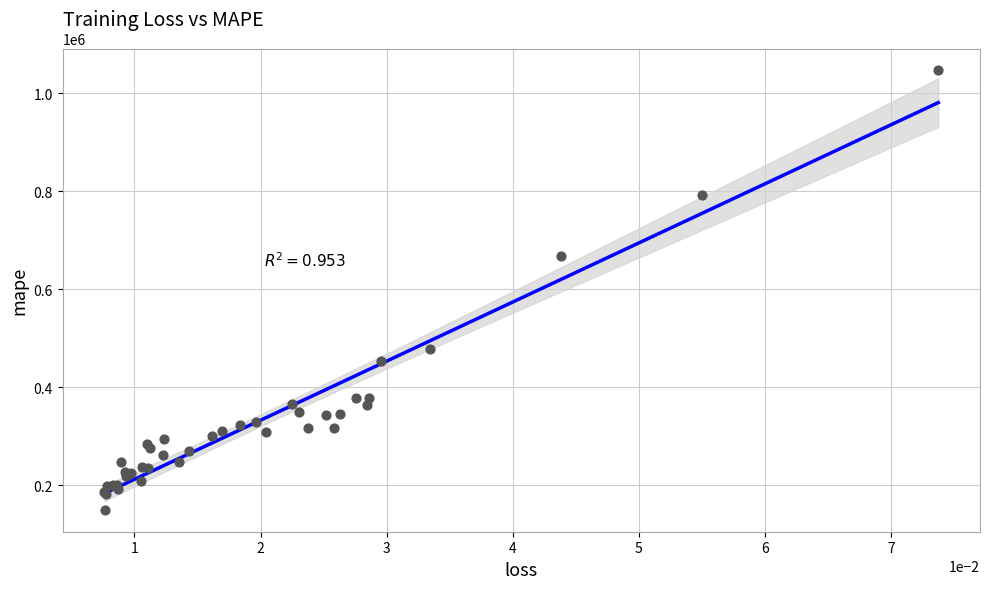

What Y value in the scatter plot is closest to 598530?

668861.2